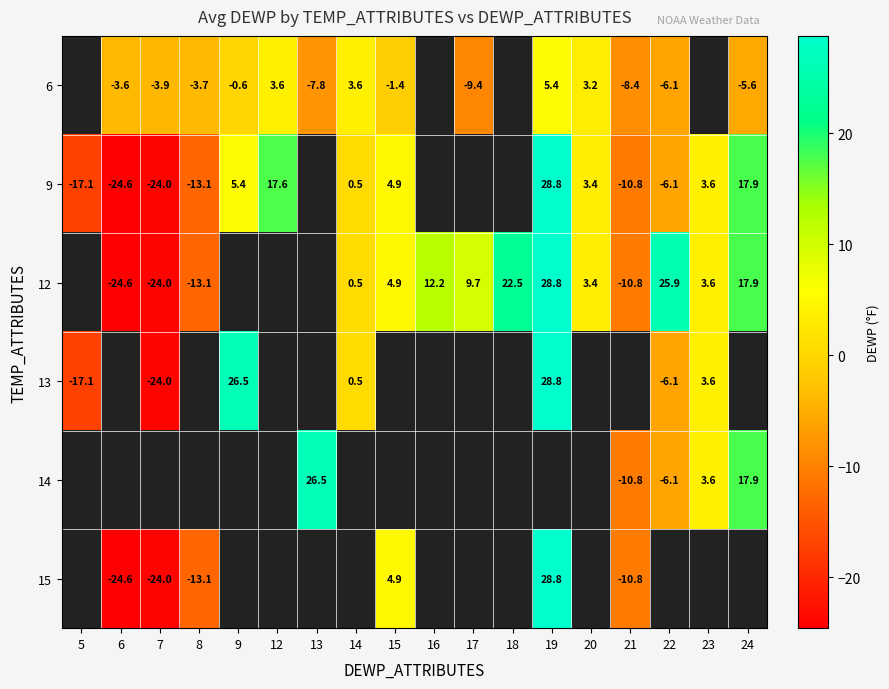

Is it true that 15 equals -14.0 at 7?

False